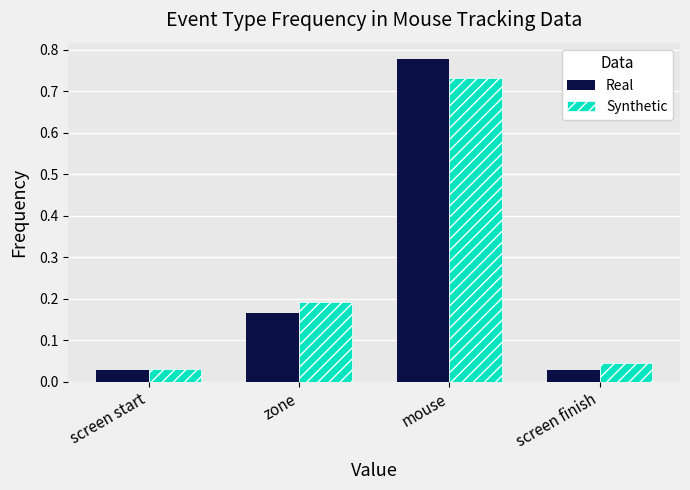

How many groups of bars are there?

4